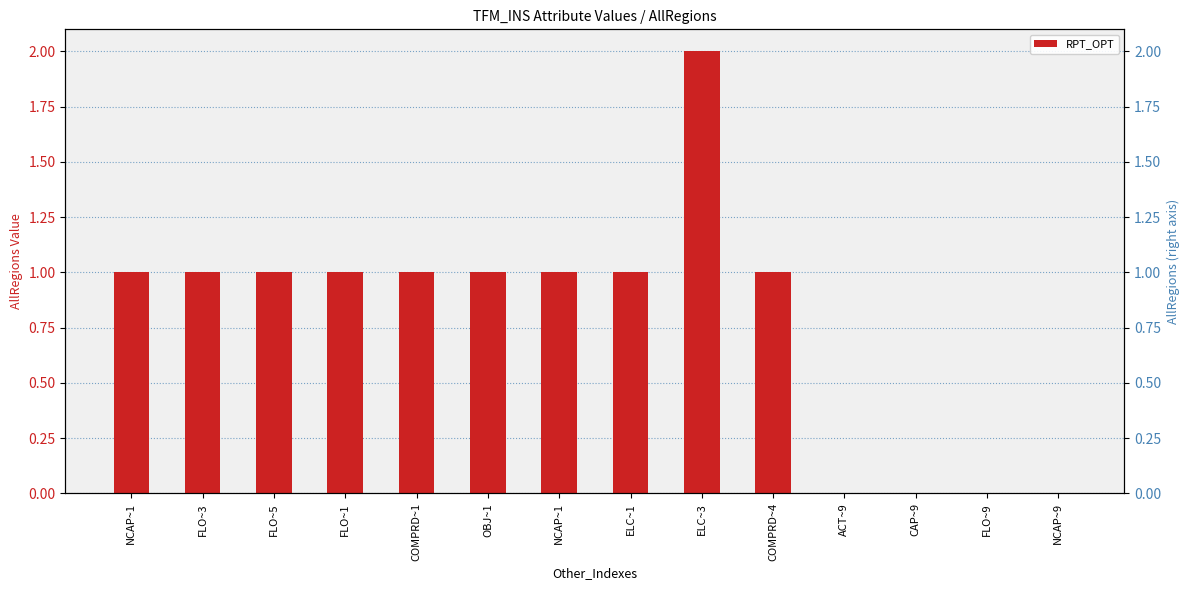

Reading left to right, transcribe all the data shown in this chart.

NCAP~1=1.0	FLO~3=1.0	FLO~5=1.0	FLO~1=1.0	COMPRD~1=1.0	OBJ~1=1.0	NCAP~1=1.0	ELC~1=1.0	ELC~3=2.0	COMPRD~4=1.0	ACT~9=0.0	CAP~9=0.0	FLO~9=0.0	NCAP~9=0.0